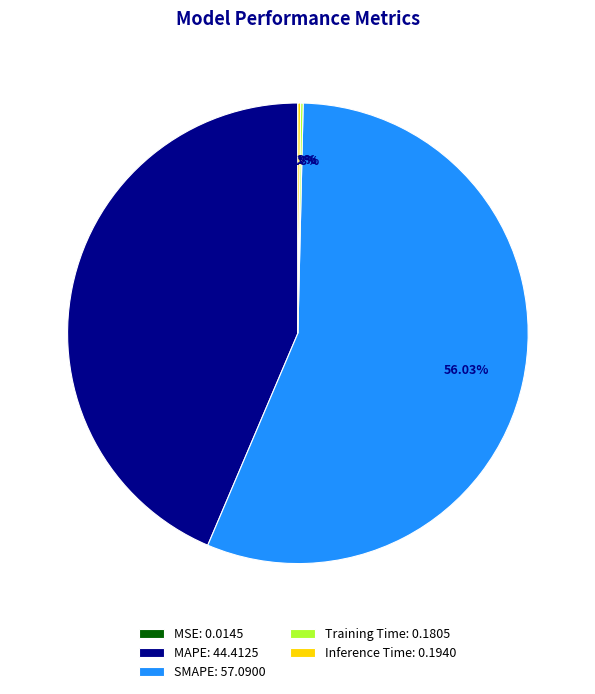

Which slice represents more than half of the pie?

SMAPE